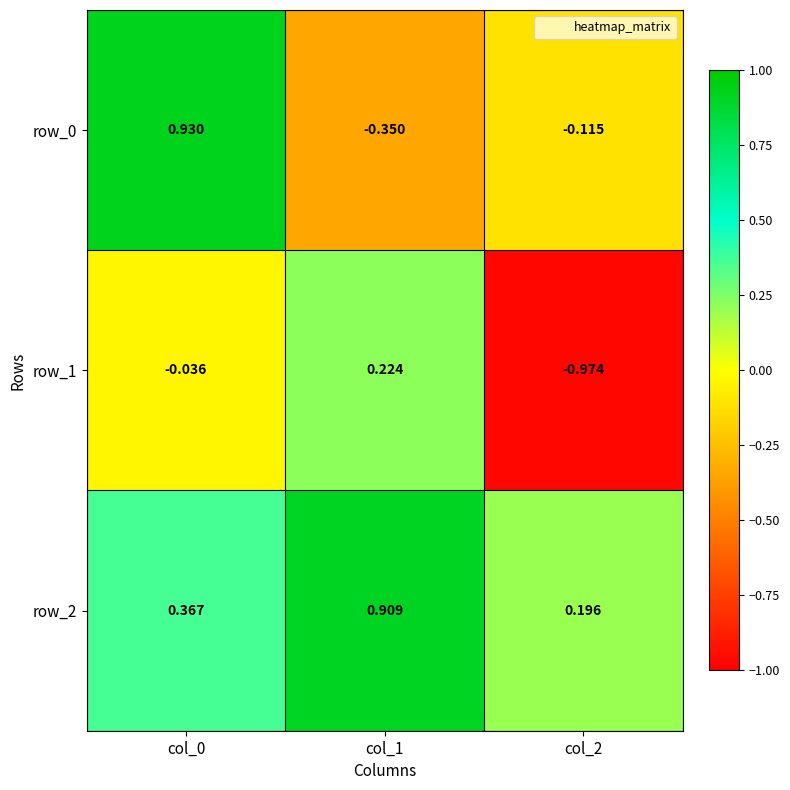

Is the value of row_2 at col_0 greater than the value of row_1 at col_0?

Yes